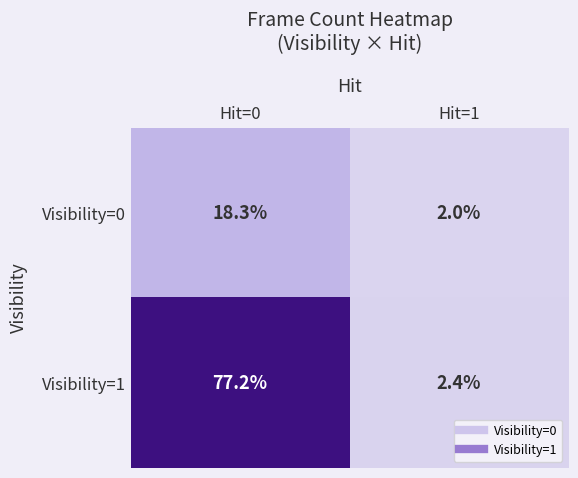

How many values in the Visibility=1 series are below 77?

1